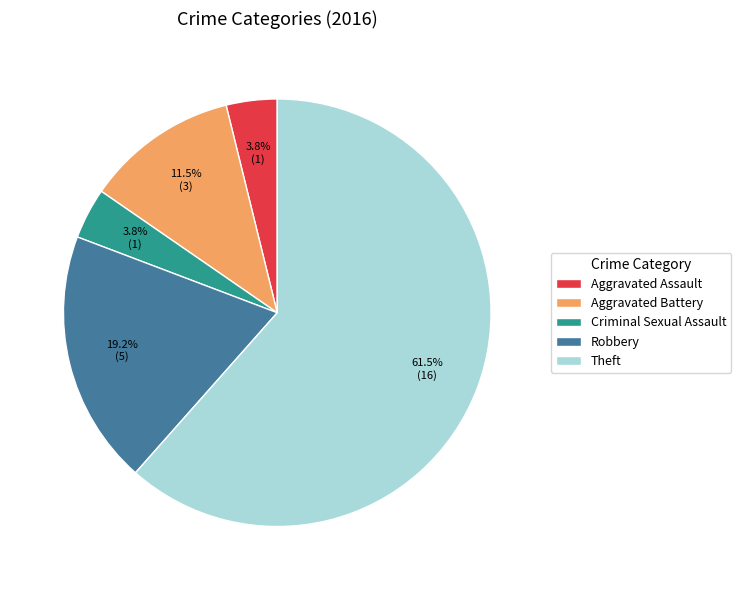

Combined, do Aggravated Assault and Criminal Sexual Assault account for over 50%?

No